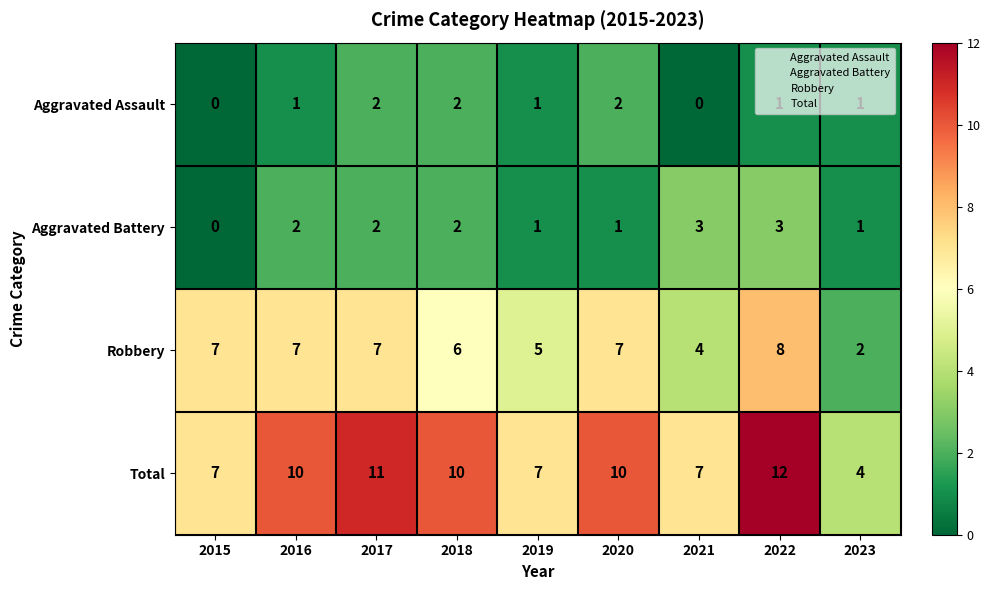

At which category is the sum across all series the highest?

2022